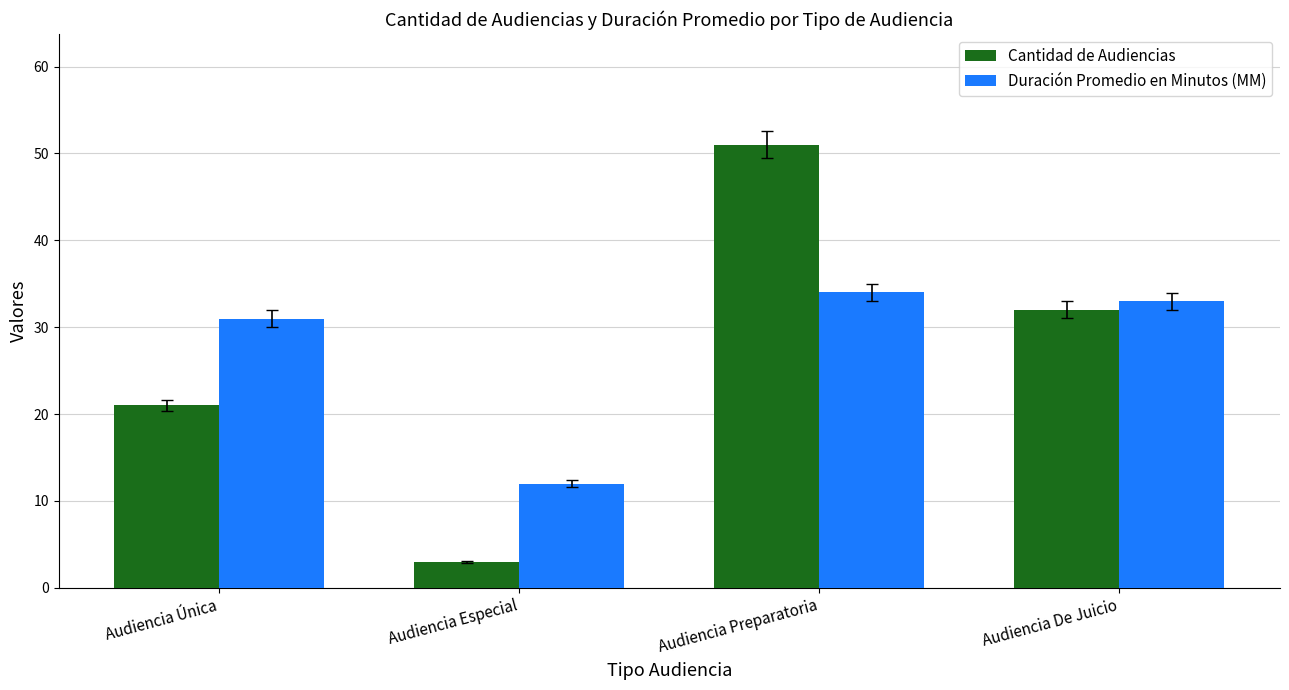

How many data points does each series have?

4